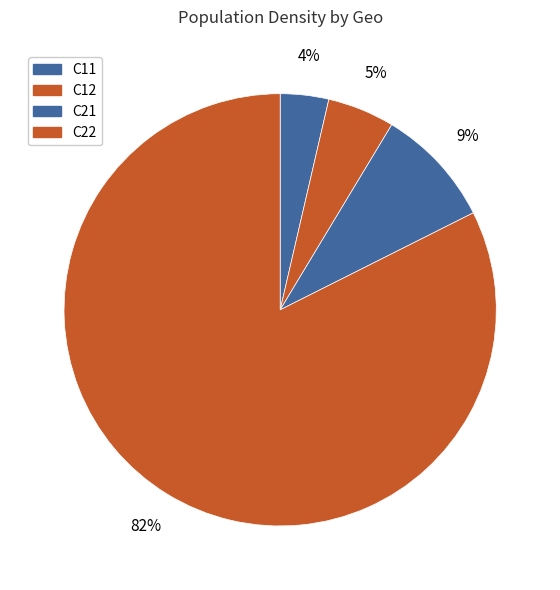

Which category has the biggest portion of the pie?

C22